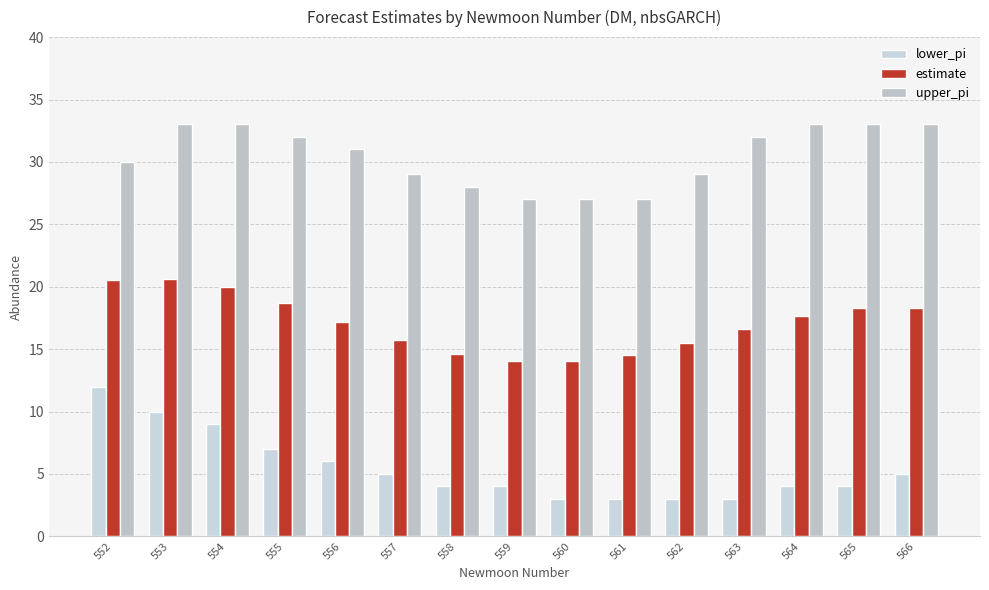

What are all the series names shown in the legend?

lower_pi, estimate, upper_pi